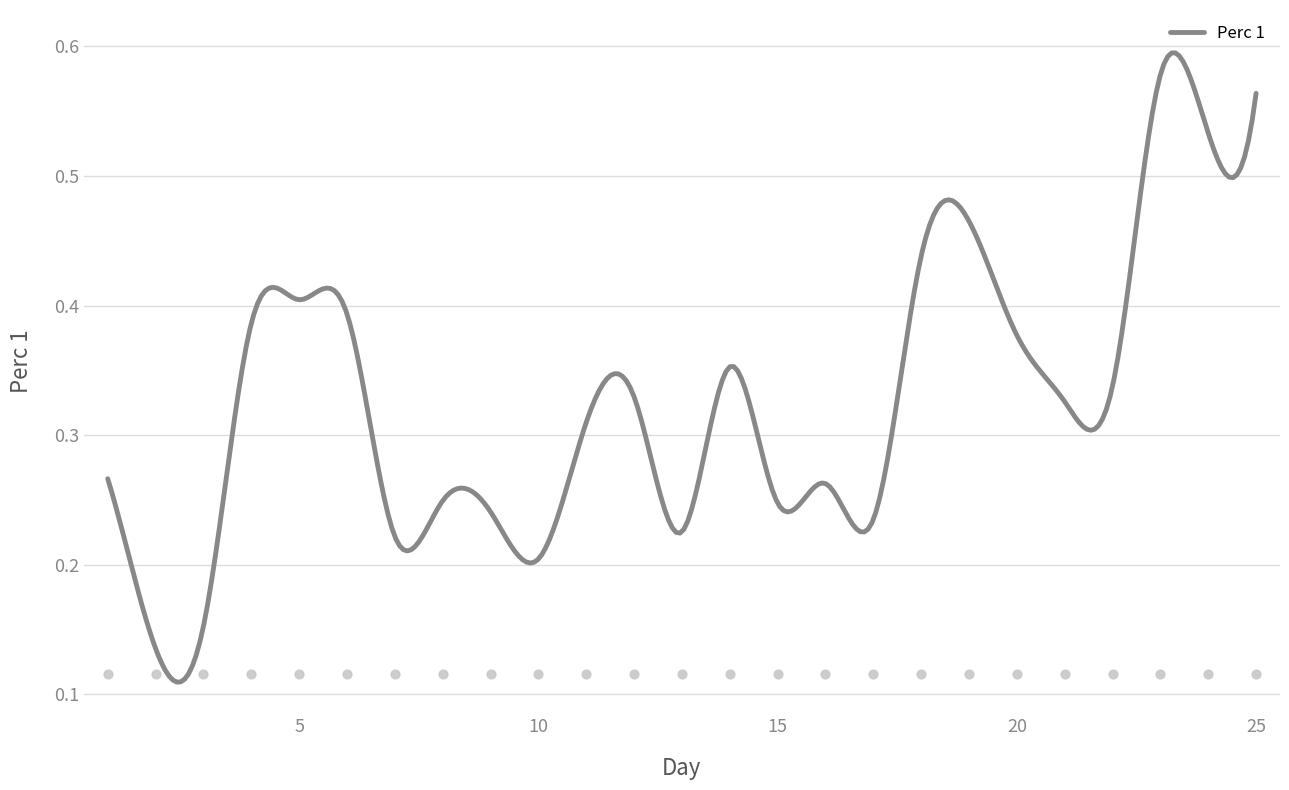

What is the change in value from 7 to 11?

+0.1